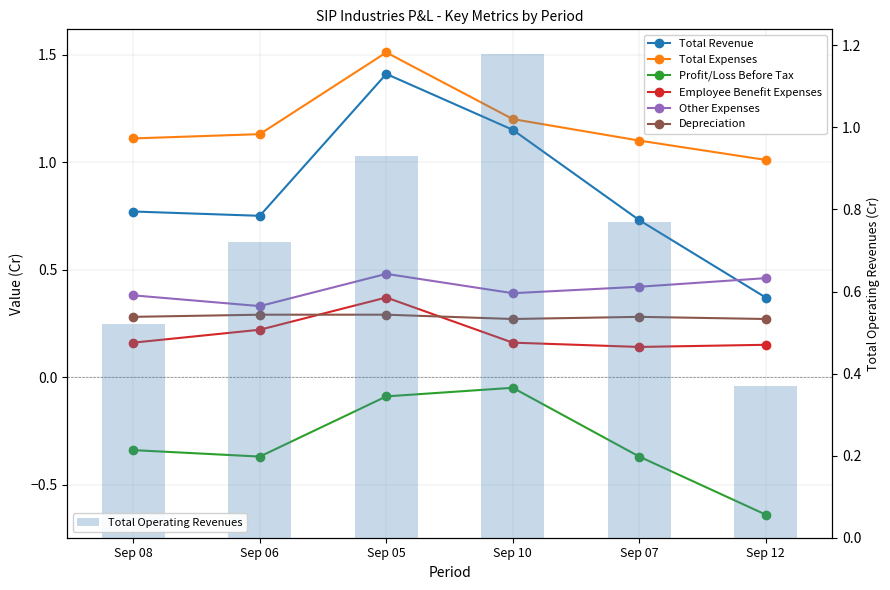

What is the spread (max minus min) of values at Sep 08?

1.5